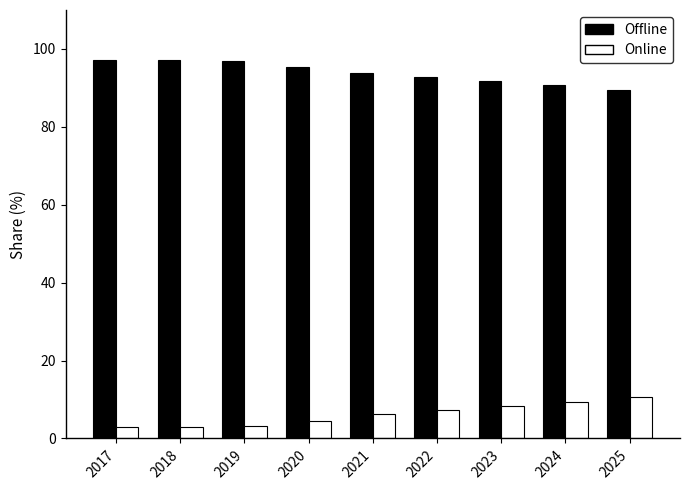

What is the total value across all series at 2021?

100.0